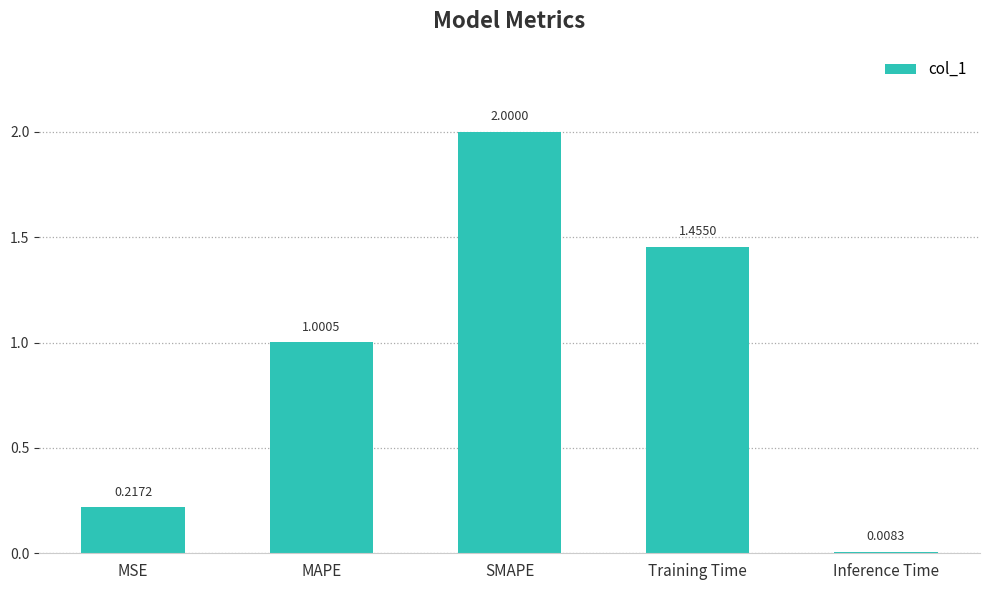

Where does the data first go above 1?

MAPE